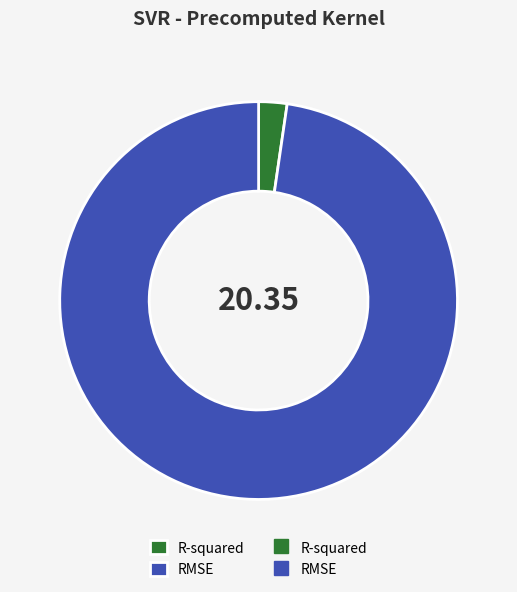

Is there any slice that represents more than half of the pie?

Yes